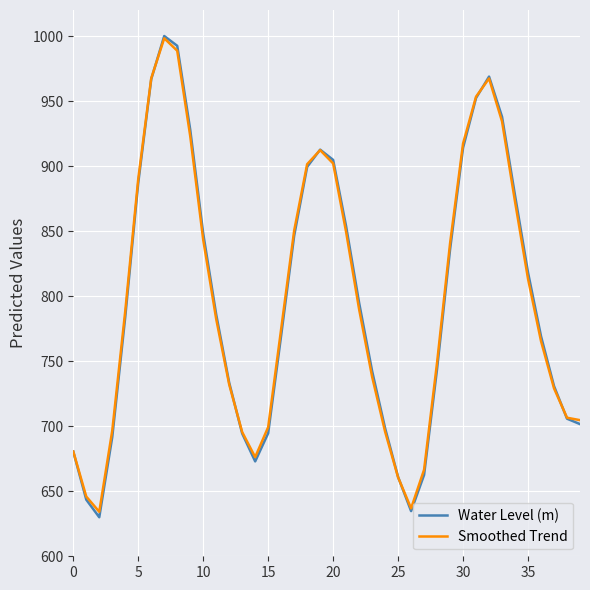

What are all the series names shown in the legend?

Water Level (m), Smoothed Trend